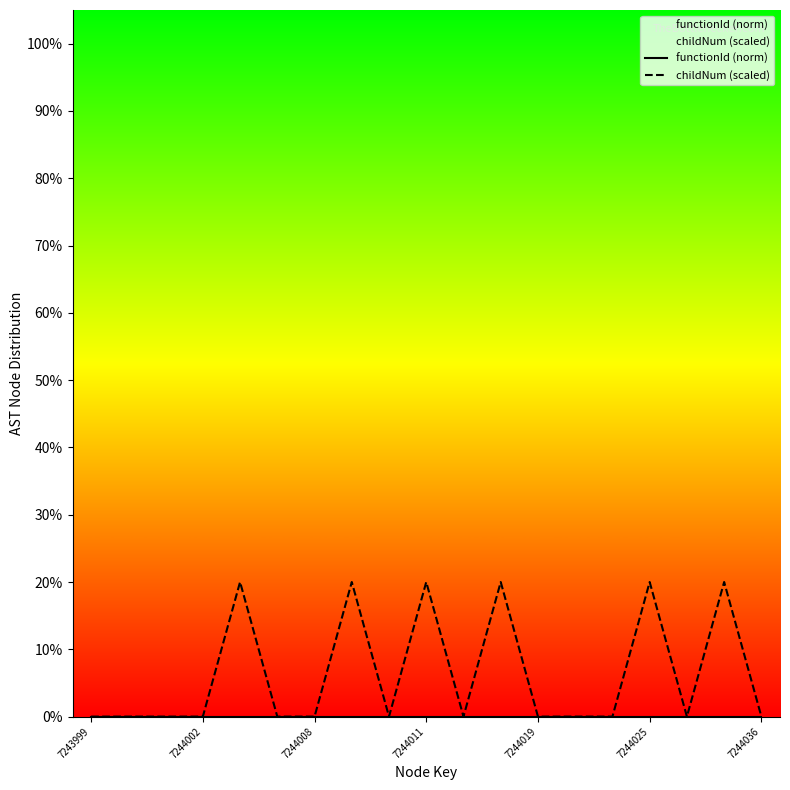

Which series has the widest spread of values?

childNum (scaled)